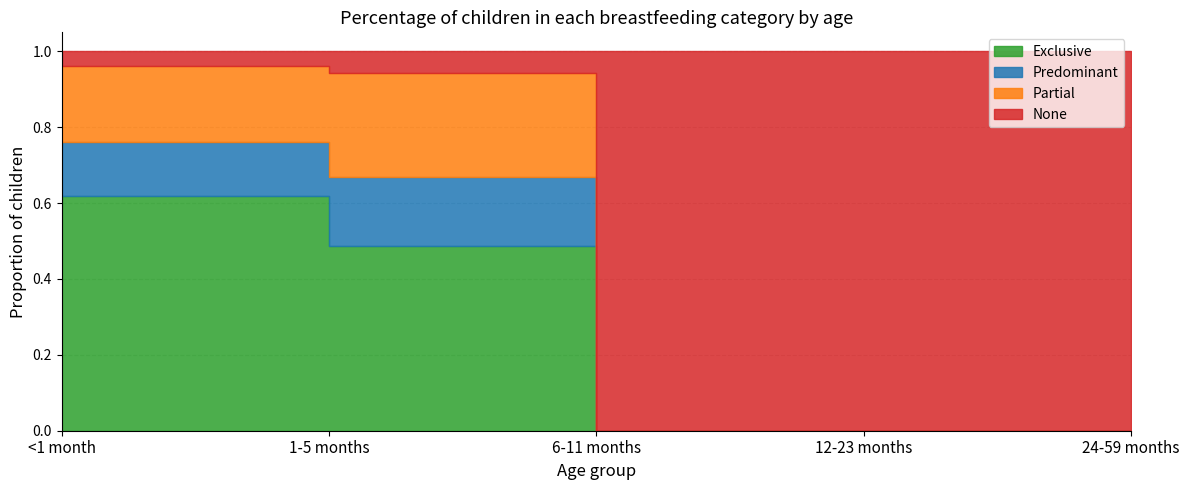

What is the maximum value shown in the chart?

1.0